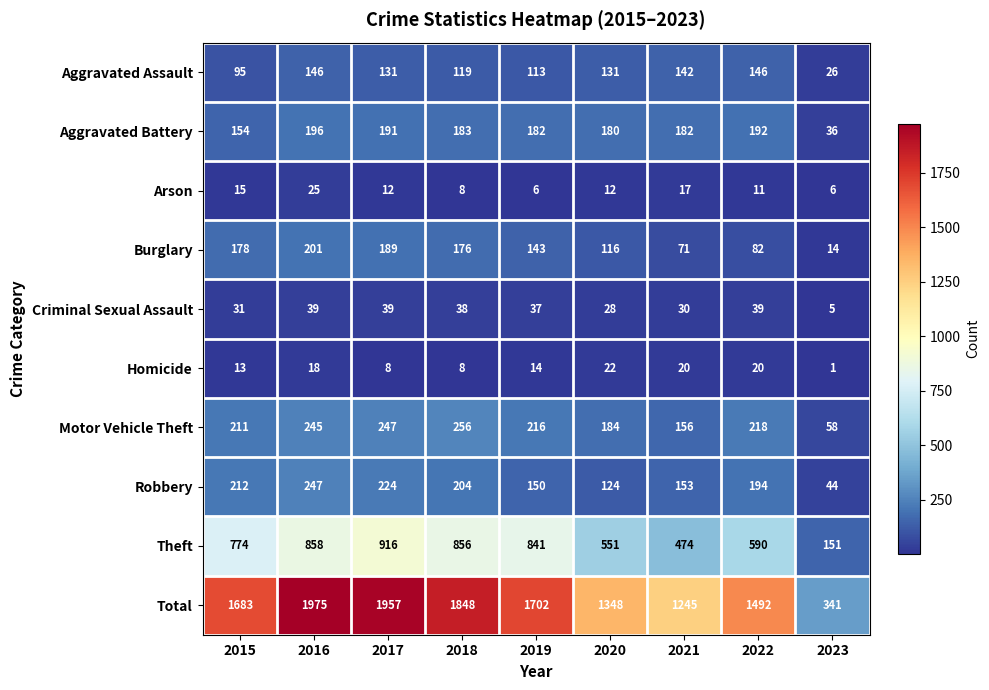

Which series has the widest spread of values?

Total